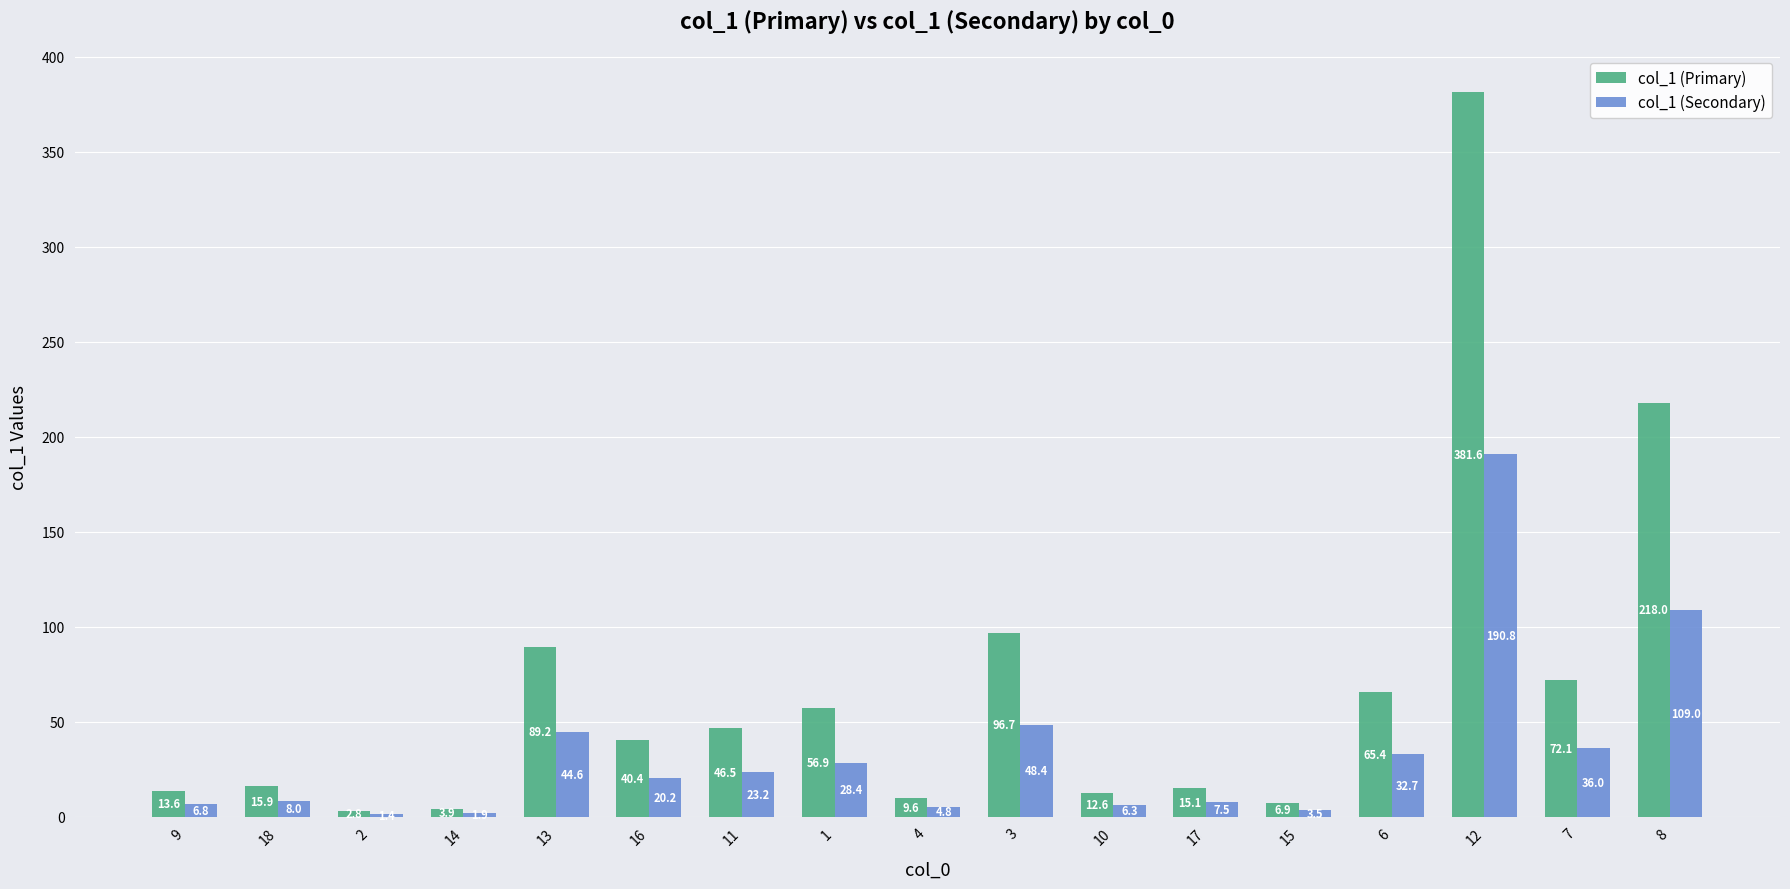

How many groups of bars are there?

17